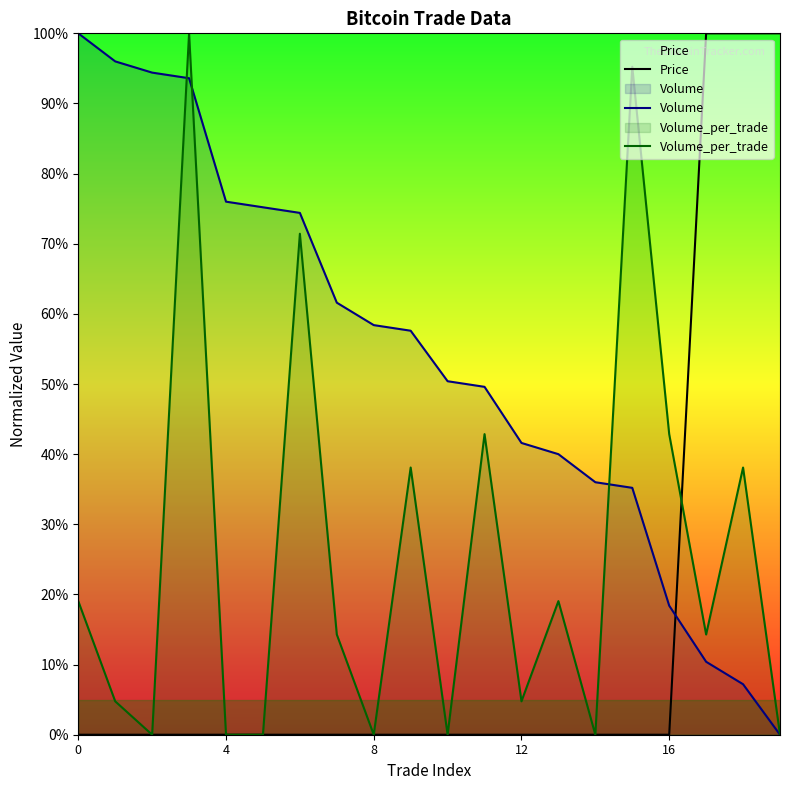

How many values in the Volume_per_trade series are below 14?

9